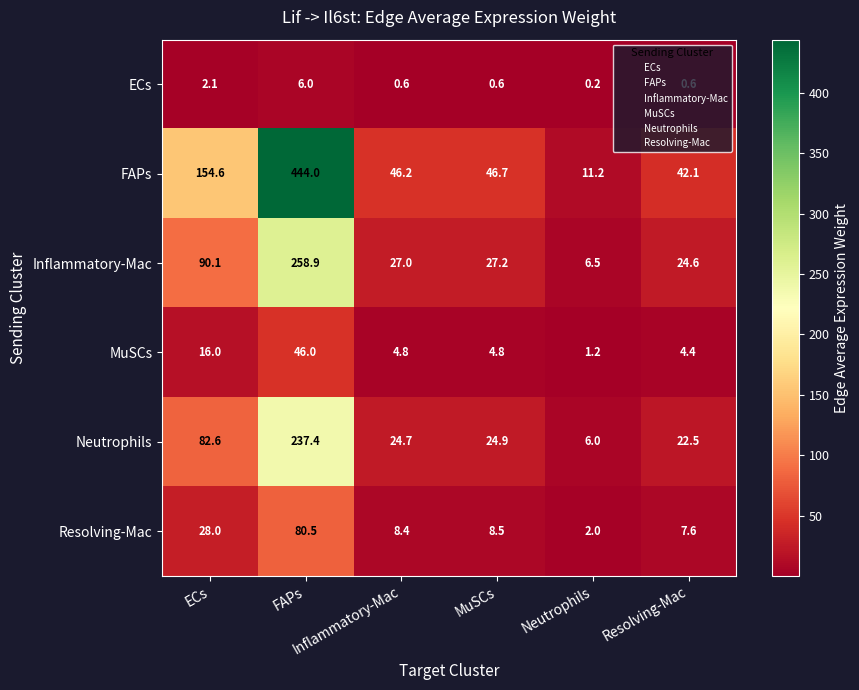

Count the number of data series in this chart.

6